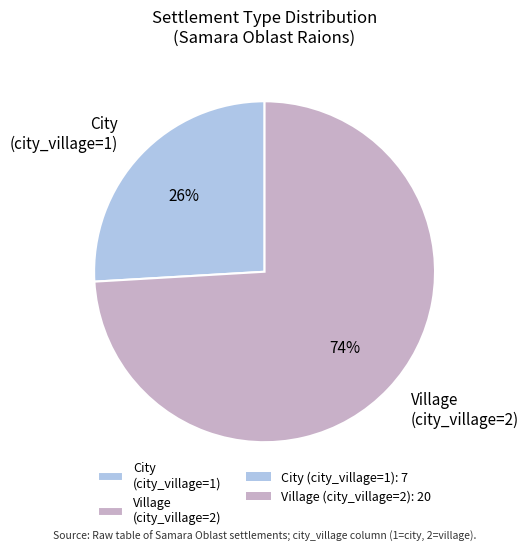

To the nearest percent, what is the difference between the largest and smallest slice percentages?

48%